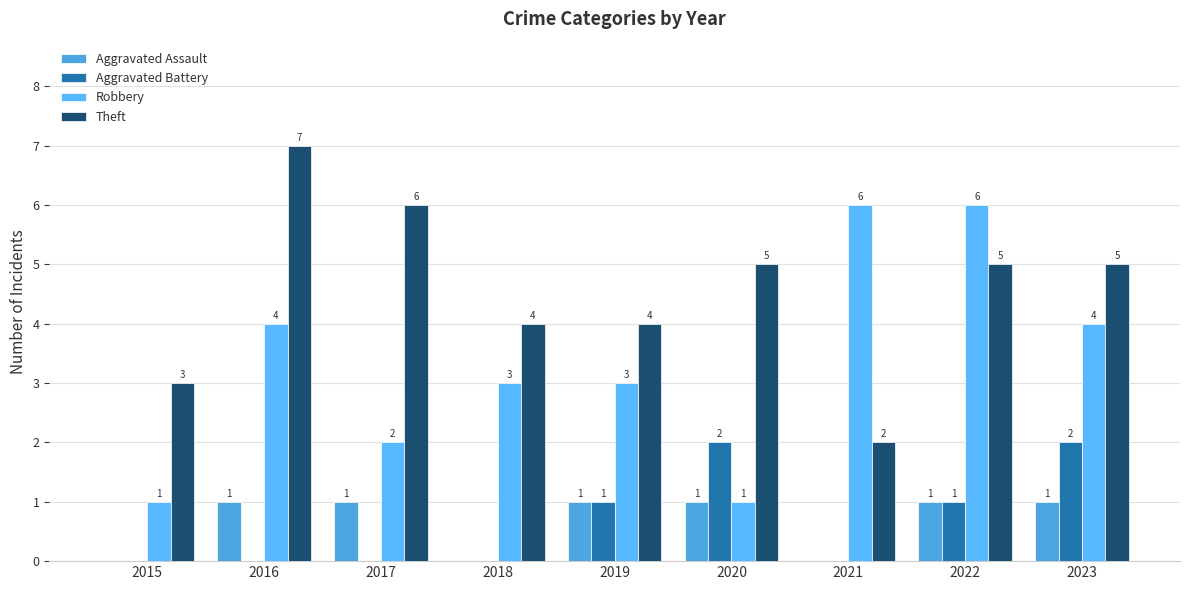

What is the difference between the highest and lowest values at 2019?

3